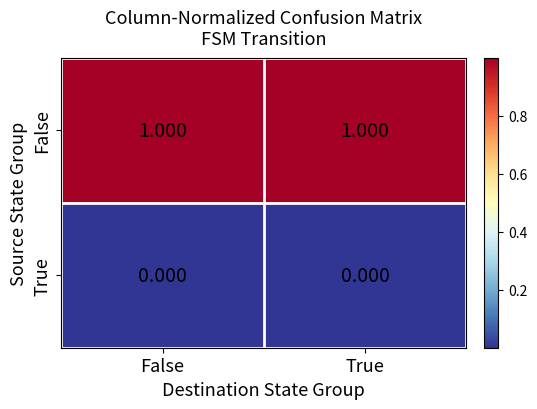

At True, list the series in order from smallest to largest.

True, False